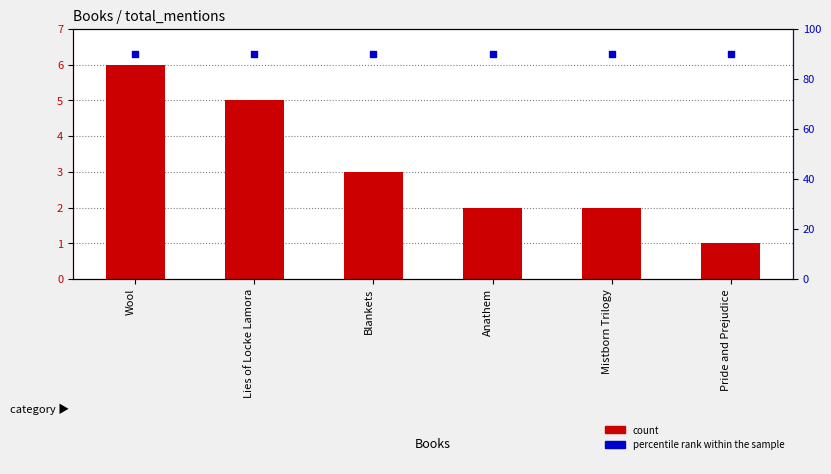

Which series has the widest spread of Y values?

count